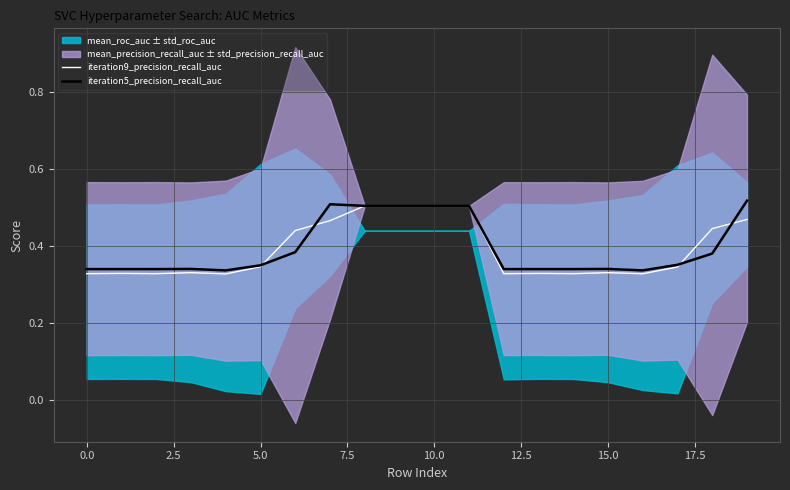

Which series changed the most between 10.0 and 16?

iteration9_precision_recall_auc